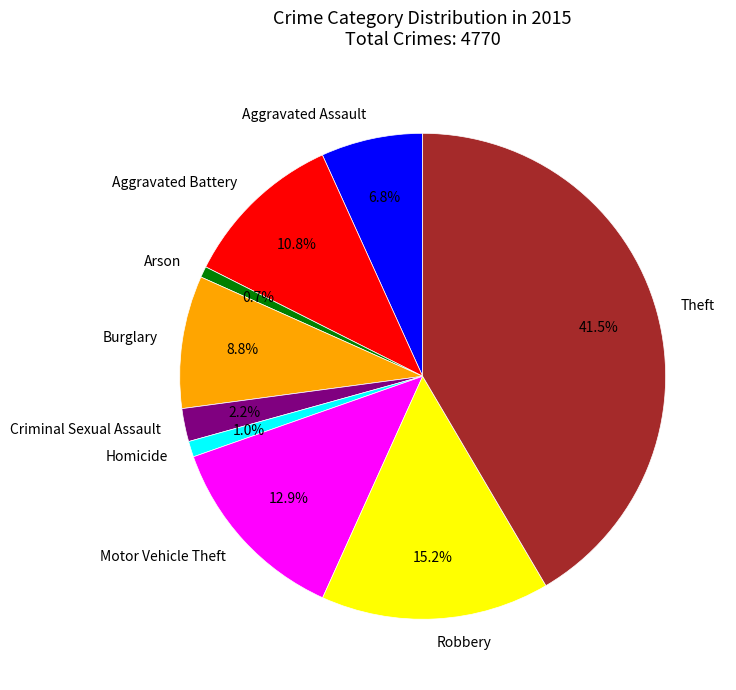

Count the number of slices in the pie.

9